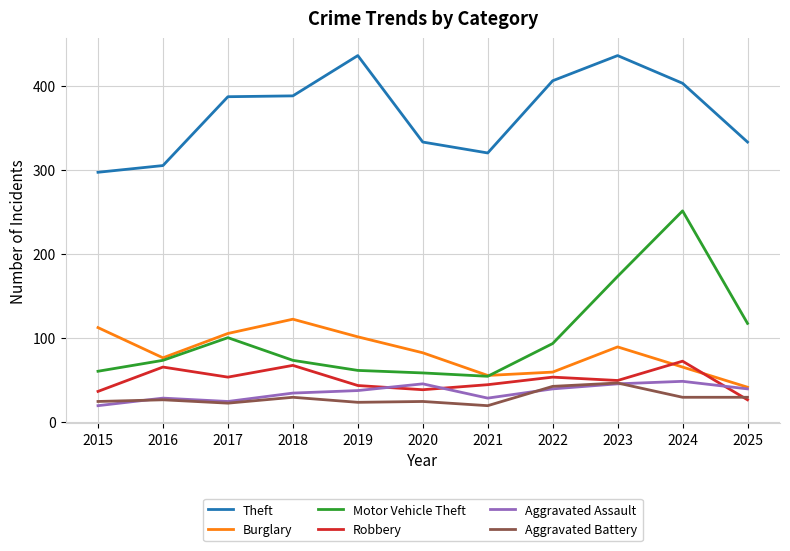

What is the greatest value displayed?

436